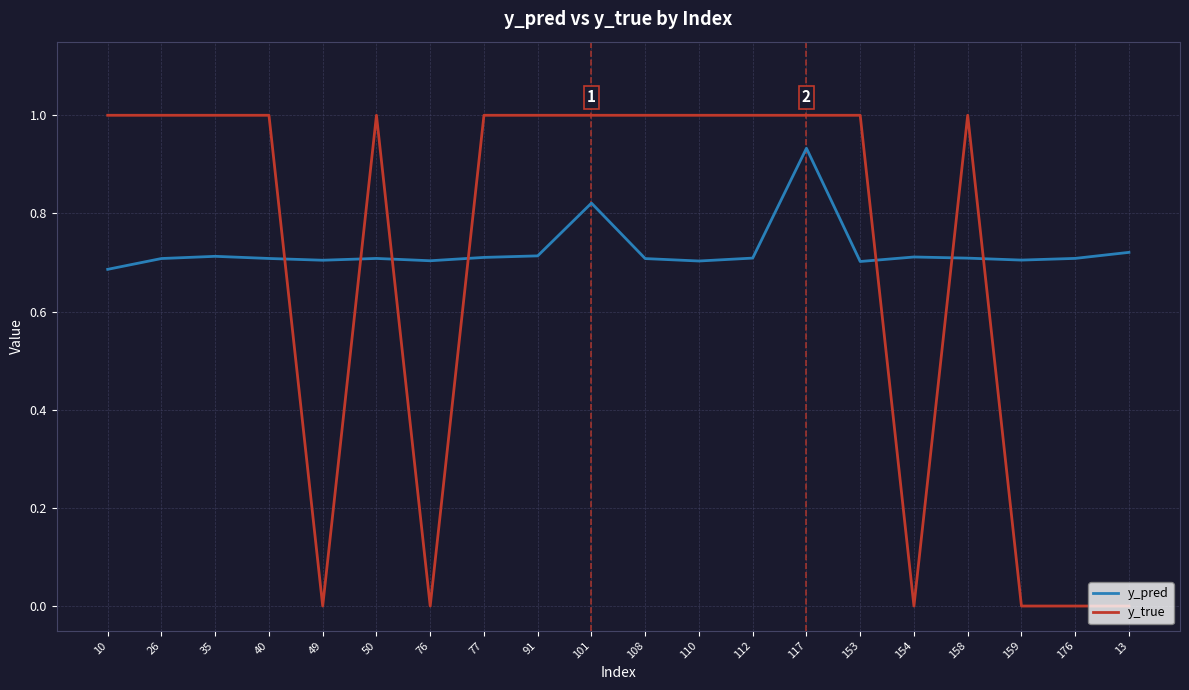

The y_true series shows 1.0 at 26. True or false?

True